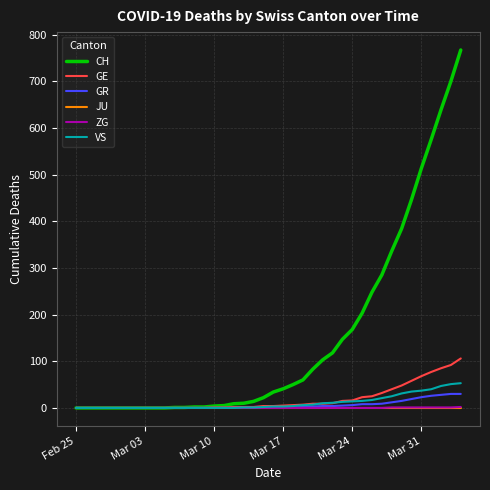

Which series has the largest range (max minus min)?

CH